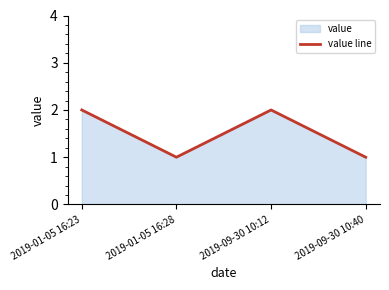

Rank the categories by value from highest to lowest.

2019-01-05 16:23, 2019-09-30 10:12, 2019-01-05 16:28, 2019-09-30 10:40